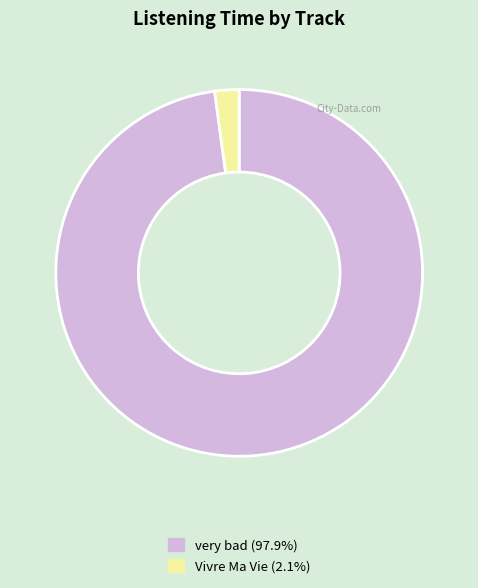

Which category has the biggest portion of the pie?

very bad